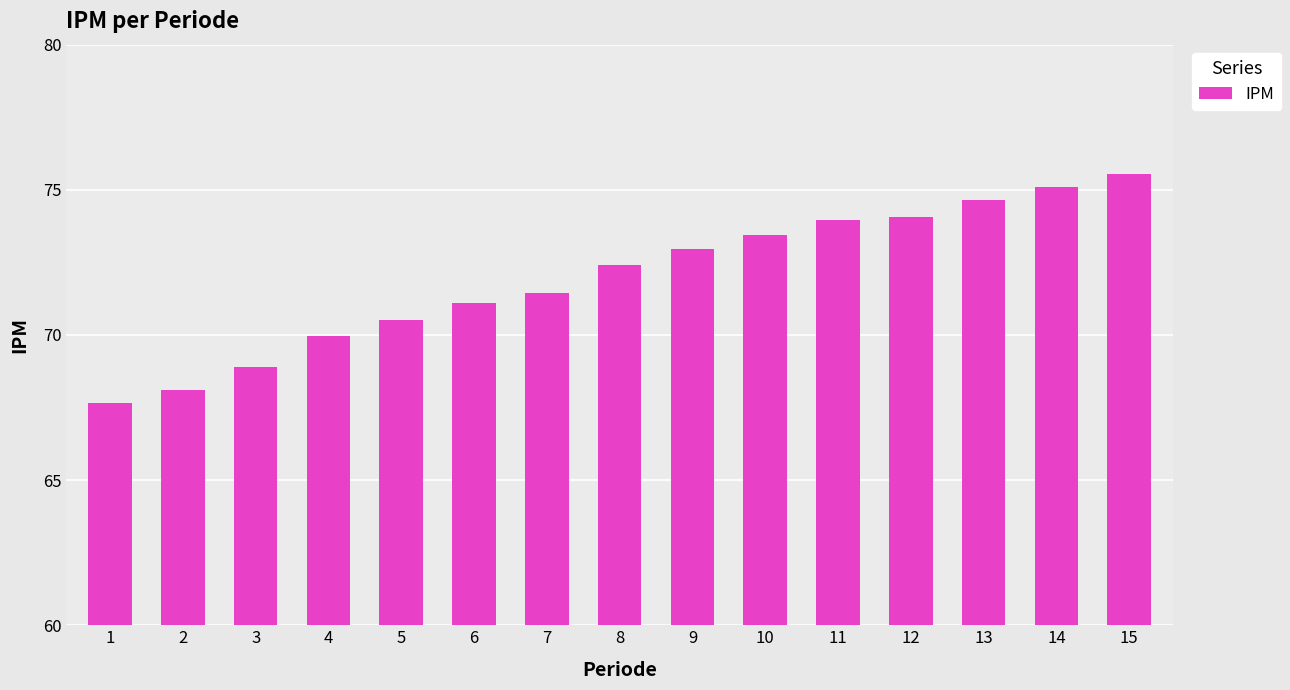

Which category has the highest value across all series?

15